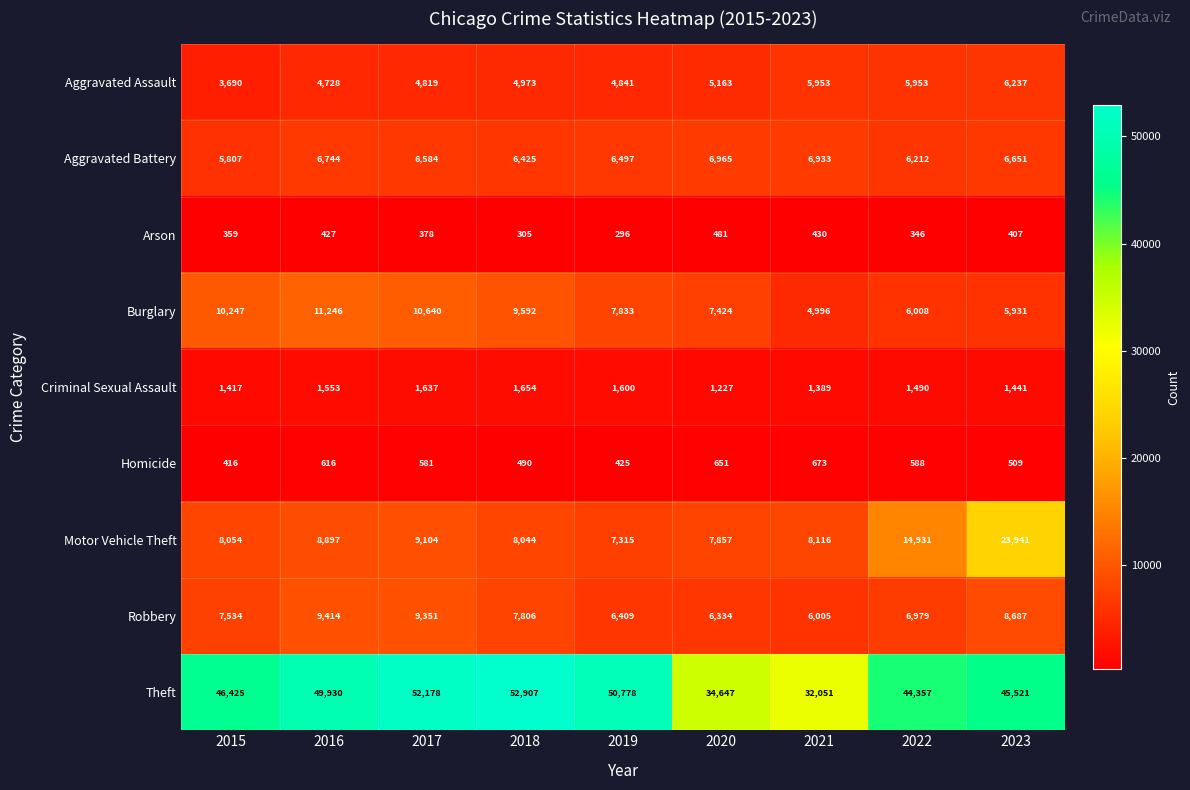

Which category has the lowest value in the Aggravated Battery series?

2015